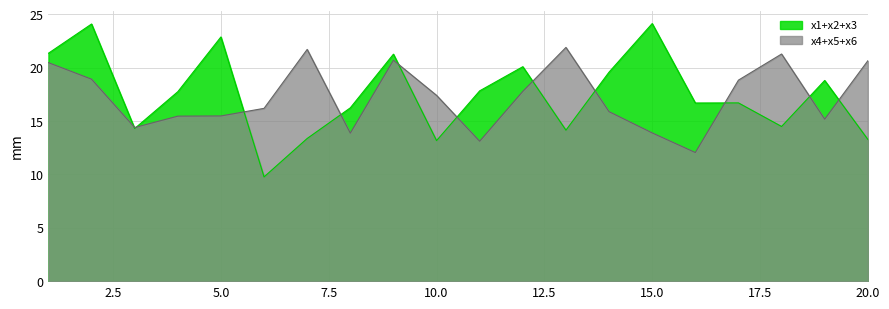

The x2 series shows 6.2 at 20. True or false?

False